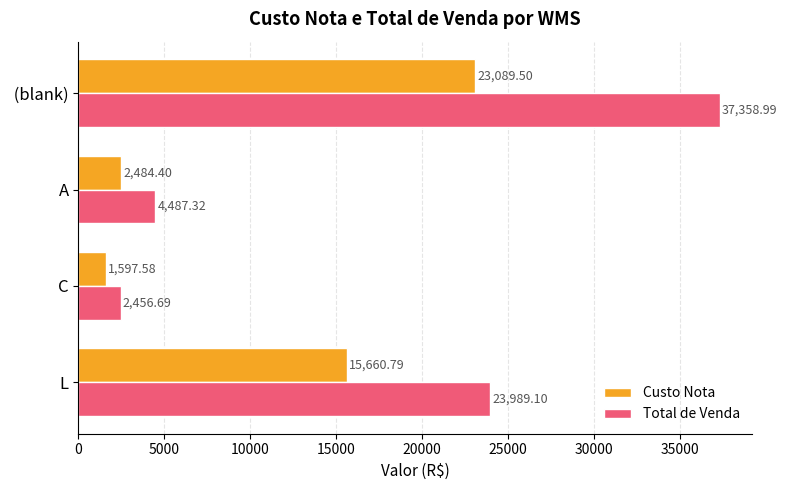

At which label is Total de Venda closest to 19907?

L